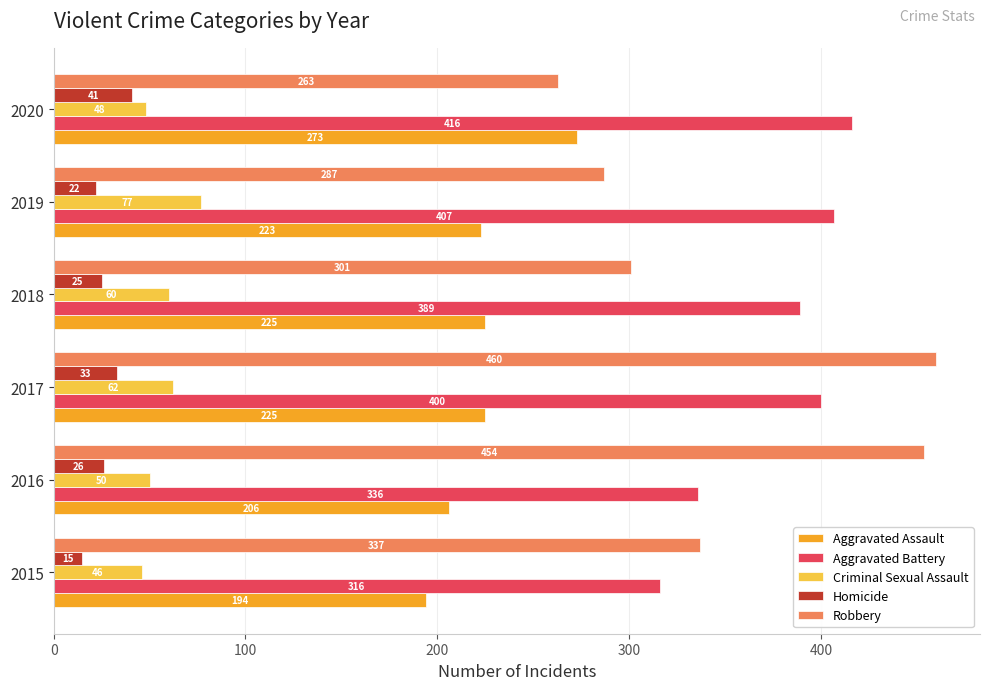

List the labels in order of Homicide value, smallest first.

2015, 2019, 2018, 2016, 2017, 2020